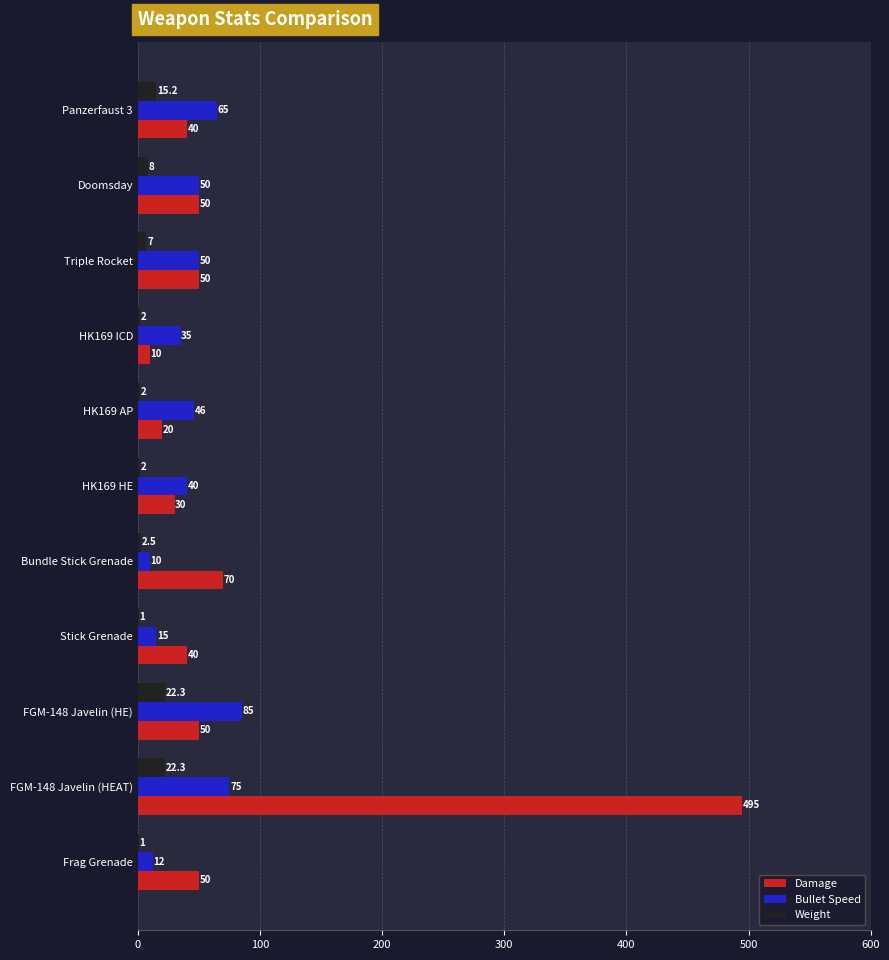

True or false: Weight has a value of 8.0 at Doomsday.

True